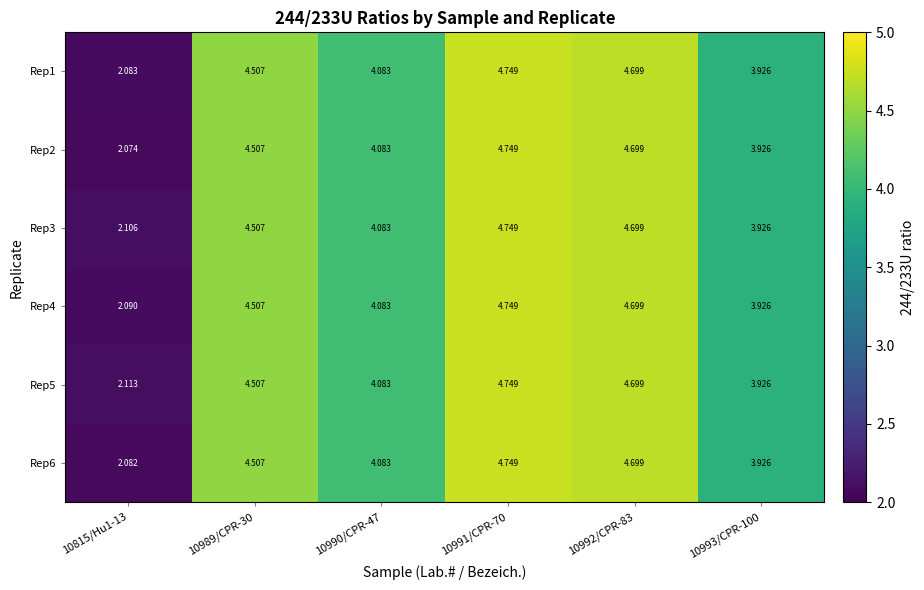

How many data points does each series have?

6